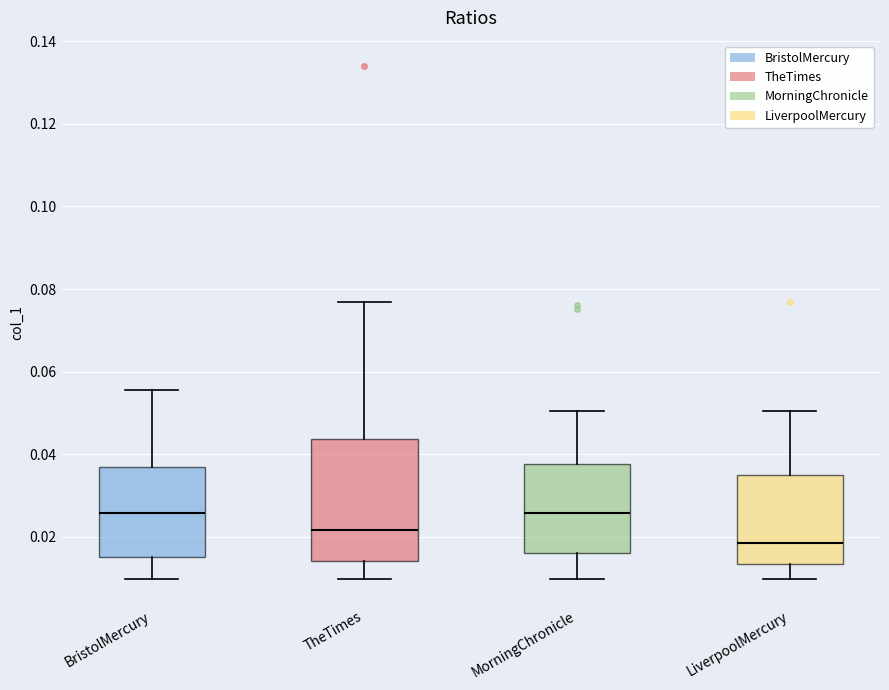

Reading left to right, read every box against the y-axis: the position of its median line, the range the box covers, and the ends of its whiskers. The values are not printed on the chart, so give them approximately, as read against the axis.

BristolMercury: median 0.026, box 0.016 to 0.036, whiskers 0.010 to 0.056
TheTimes: median 0.022, box 0.014 to 0.044, whiskers 0.010 to 0.076
MorningChronicle: median 0.026, box 0.016 to 0.038, whiskers 0.010 to 0.050
LiverpoolMercury: median 0.018, box 0.014 to 0.034, whiskers 0.010 to 0.050